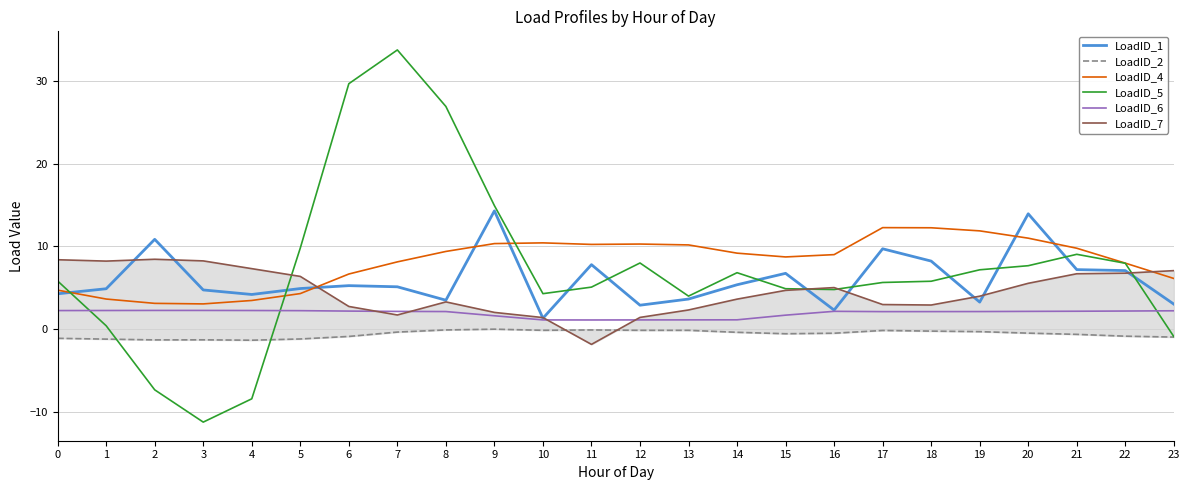

In LoadID_2, how many points are lower than both neighbors (excluding endpoints)?

4